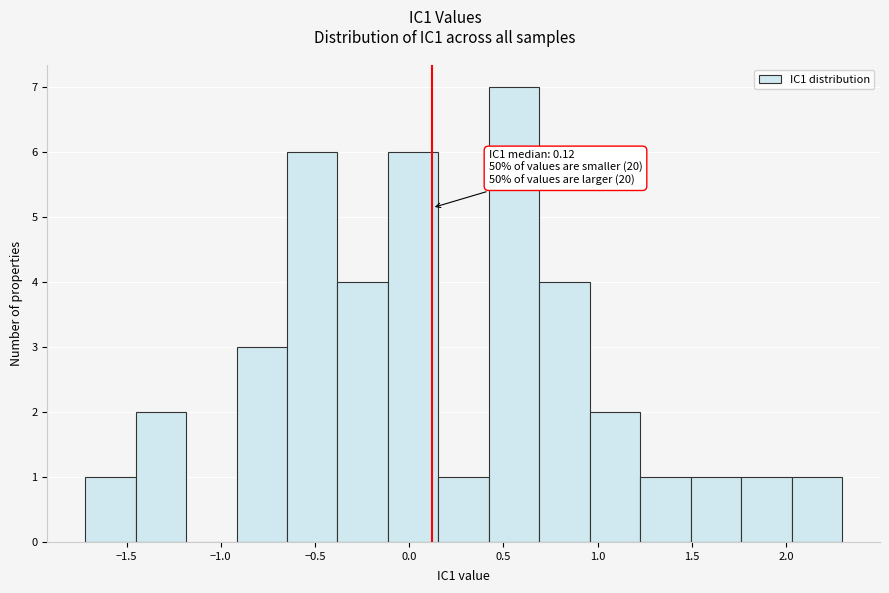

Over which range of the x-axis is the bar tallest?

0.40 to 0.70